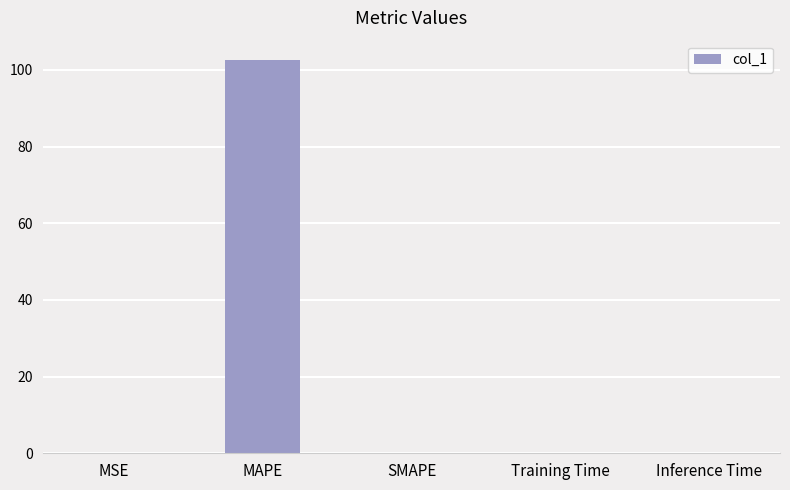

Which label corresponds to the largest value in the chart?

MAPE